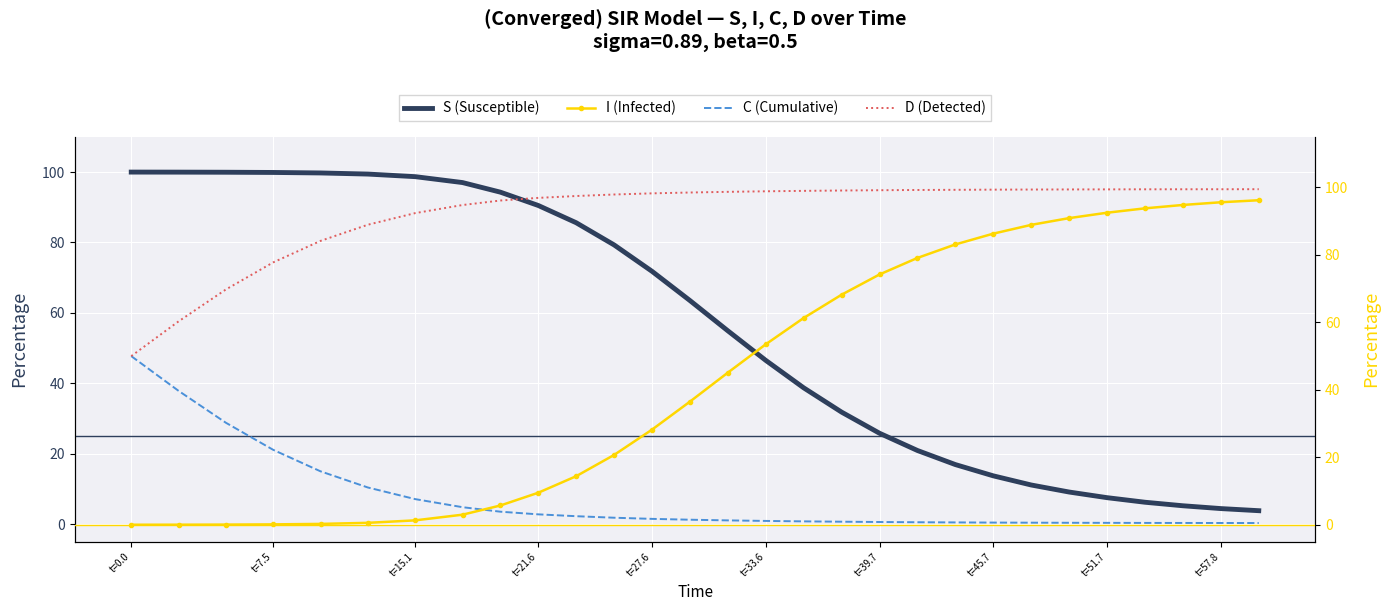

Reading left to right, what are all the values shown in this chart?

S (Susceptible): 100.0	100.0	99.9	99.9	99.7	99.4	98.7	97.0	94.3	90.5	85.6	79.3	71.8	63.5	54.9	46.5	38.7	31.8	25.8	20.9	16.9	13.7	11.1	9.1	7.5	6.2	5.2	4.4	3.8
I (Infected): 0.0	0.0	0.1	0.1	0.3	0.6	1.3	3.0	5.7	9.5	14.4	20.7	28.2	36.5	45.1	53.5	61.3	68.2	74.2	79.1	83.1	86.3	88.9	90.9	92.5	93.8	94.8	95.6	96.2
C (Cumulative): 50.0	39.7	30.2	22.2	15.8	11.1	7.6	5.2	3.9	3.1	2.5	2.1	1.8	1.5	1.3	1.1	1.0	0.9	0.8	0.8	0.7	0.7	0.6	0.6	0.6	0.6	0.5	0.5	0.5
D (Detected): 50.0	60.3	69.8	77.8	84.2	88.9	92.4	94.8	96.1	96.9	97.5	97.9	98.2	98.5	98.7	98.9	99.0	99.1	99.2	99.2	99.3	99.3	99.4	99.4	99.4	99.4	99.5	99.5	99.5